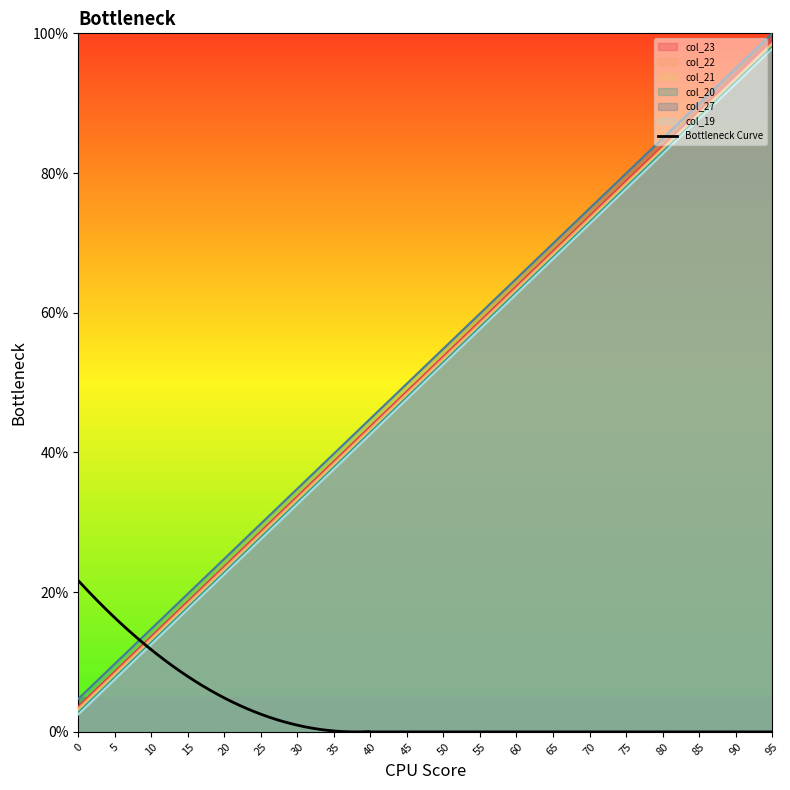

The value of col_22 at 10 is 13.4. True or false?

True